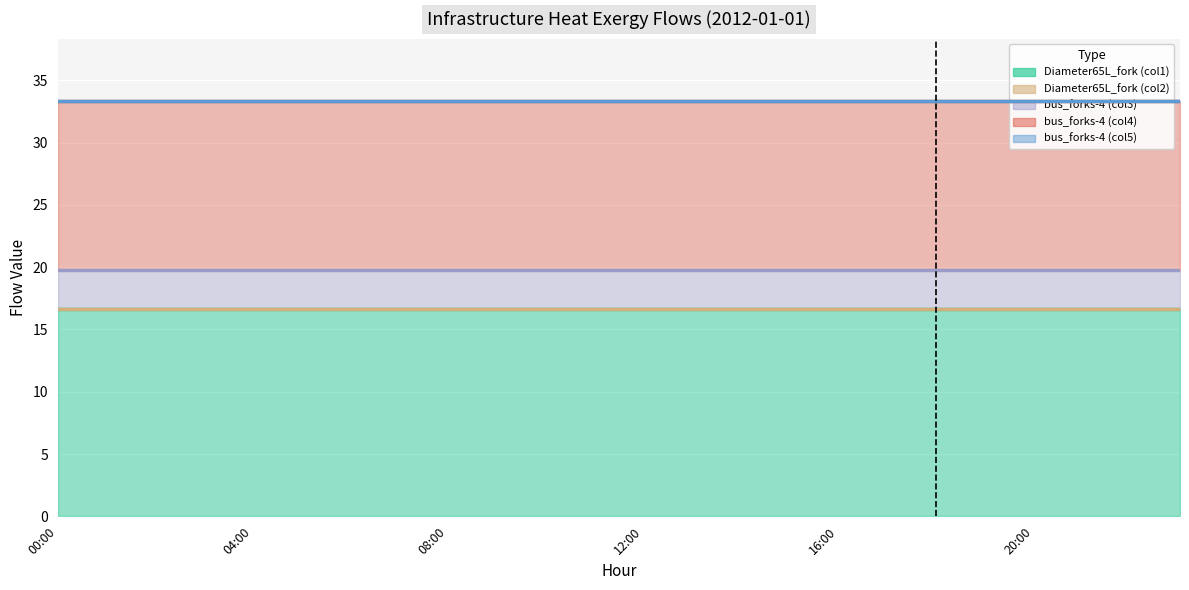

Is the value of bus_forks-4 (col3) at 23 greater than the value of bus_forks-4 (col4) at 7?

No